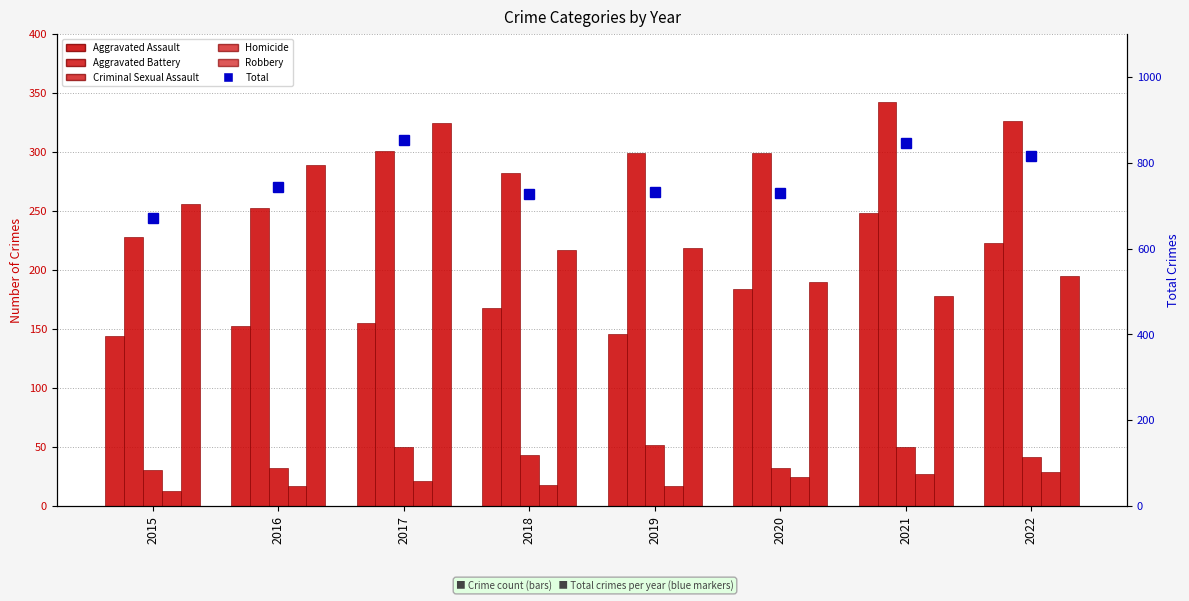

List the labels in order of Total value, largest first.

2017, 2021, 2022, 2016, 2019, 2020, 2018, 2015